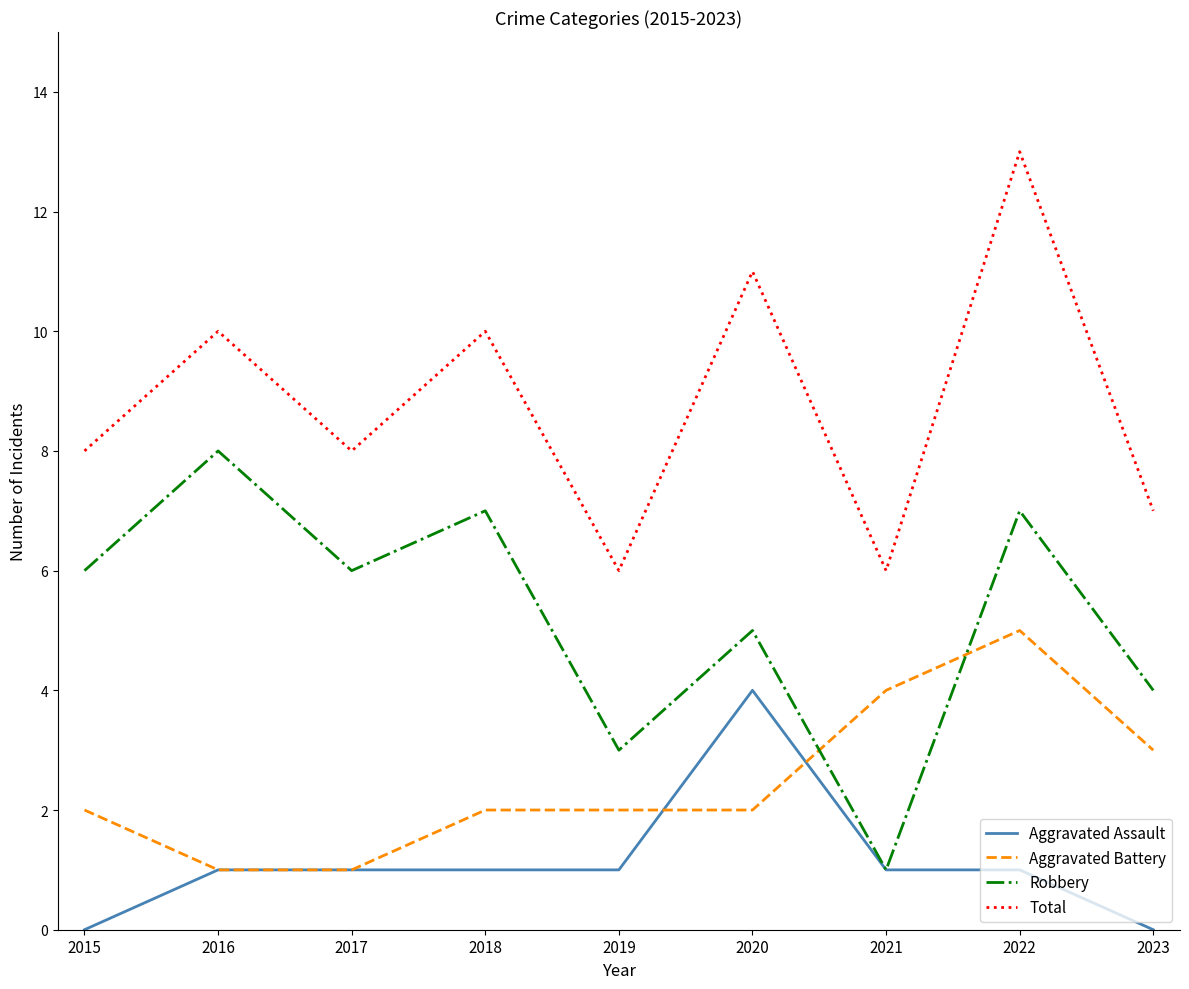

At how many categories does at least one series exceed 0?

9